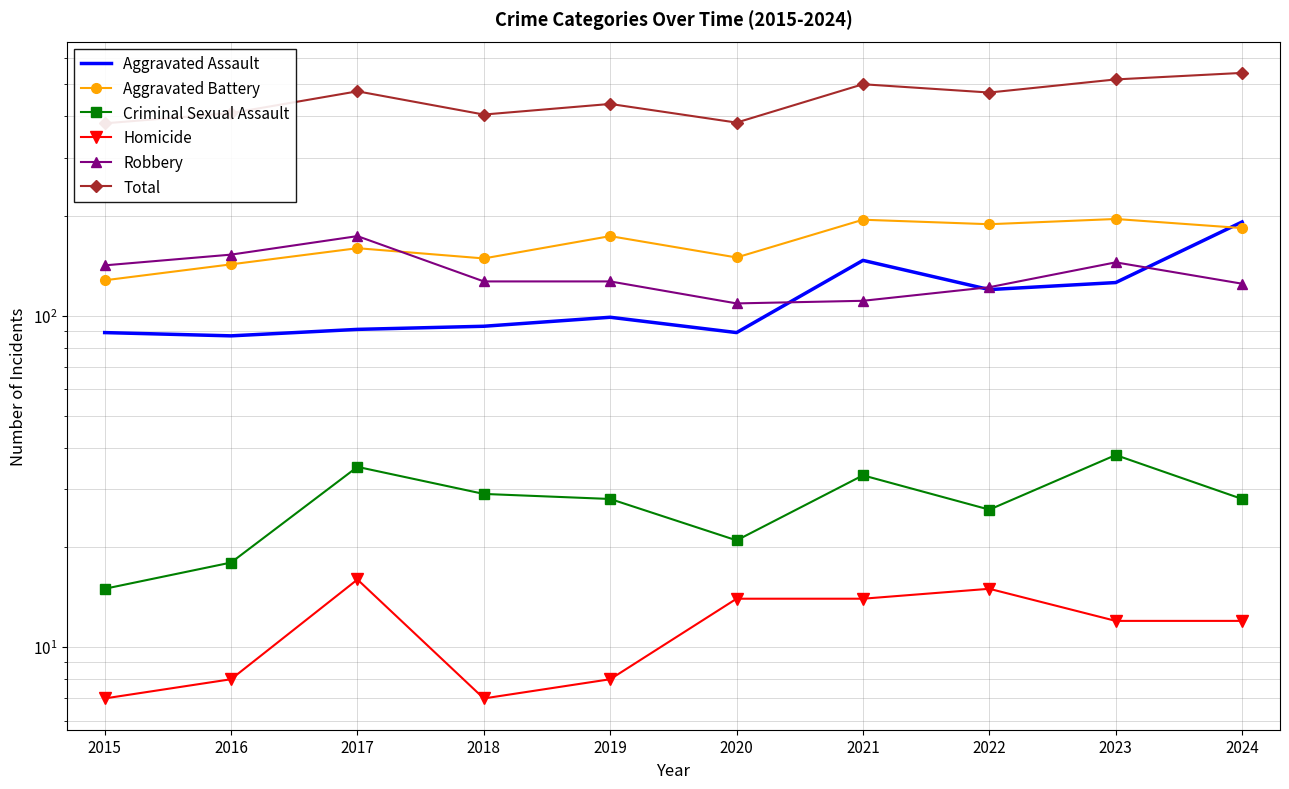

Where is the first local maximum for Aggravated Assault?

2019